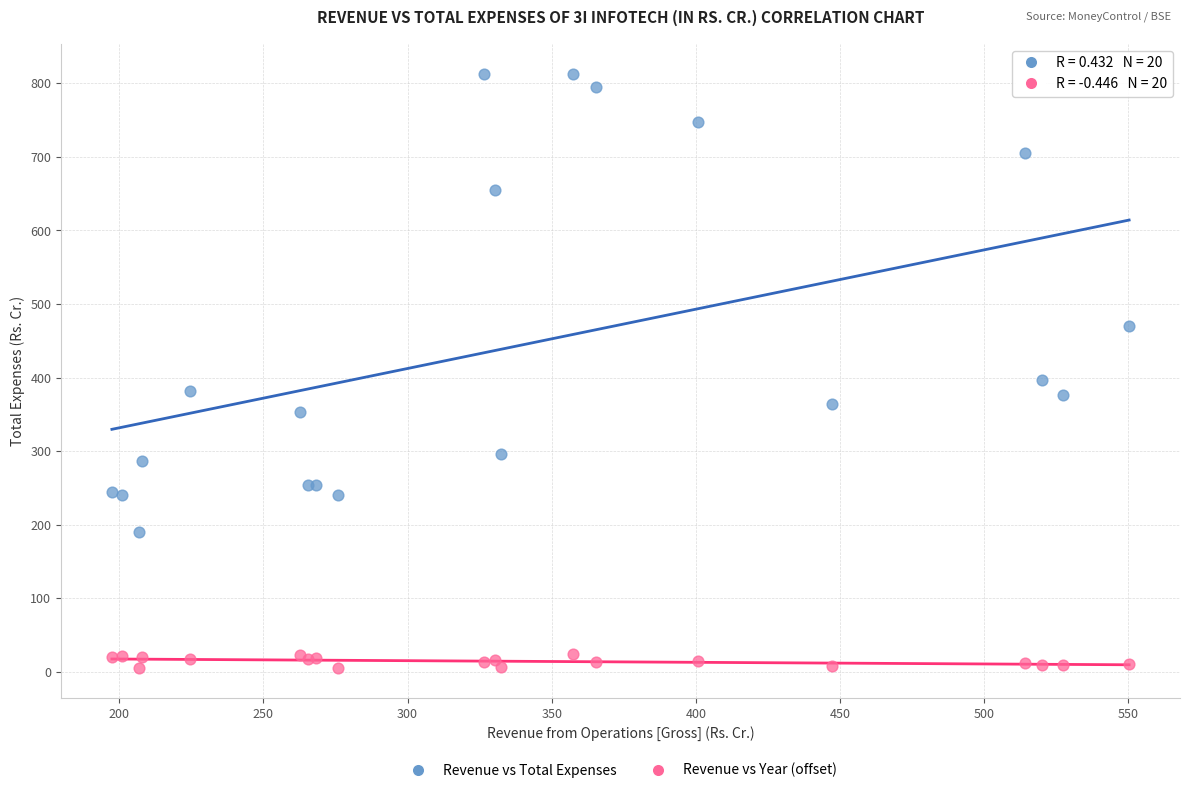

Across all series, what Y value is closest to 409?

396.5